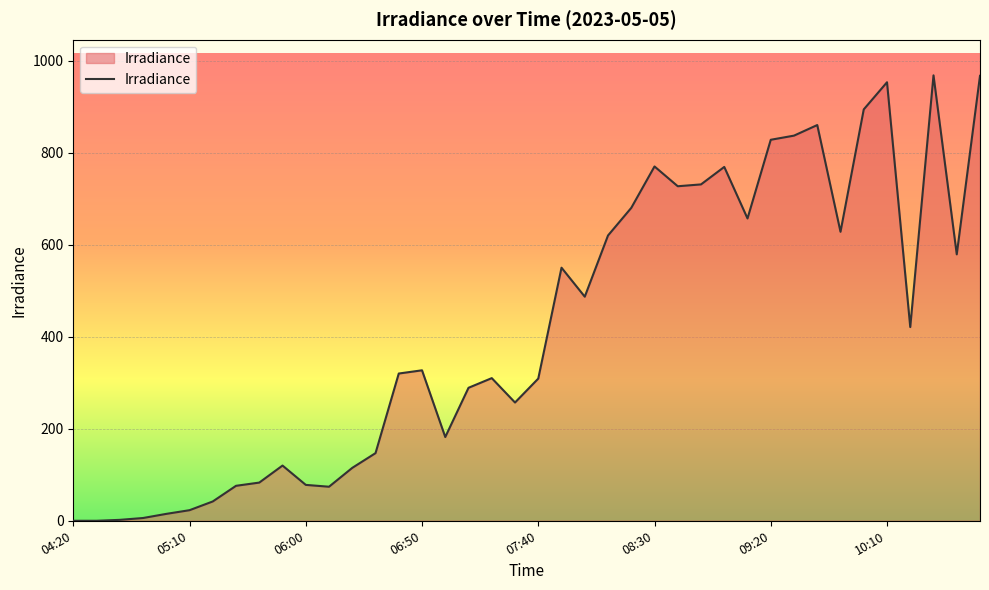

What is the maximum value shown in the chart?

968